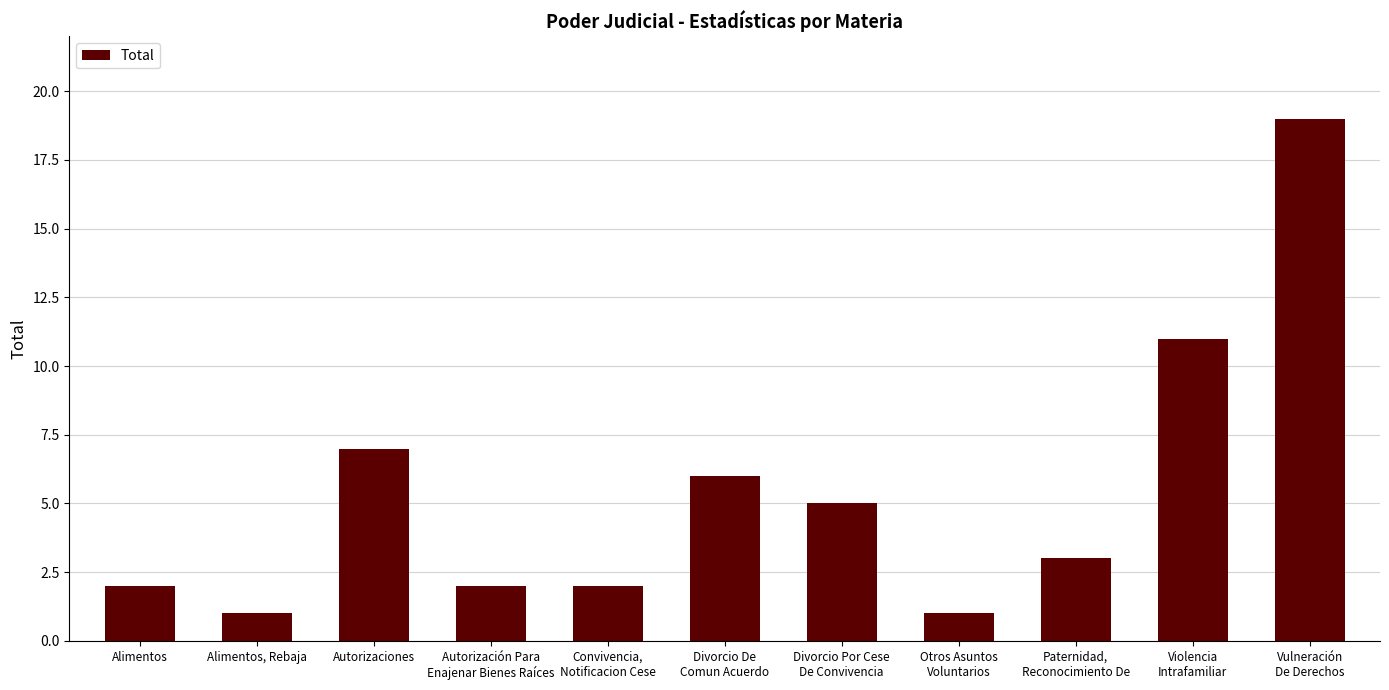

What is the smallest value displayed?

1